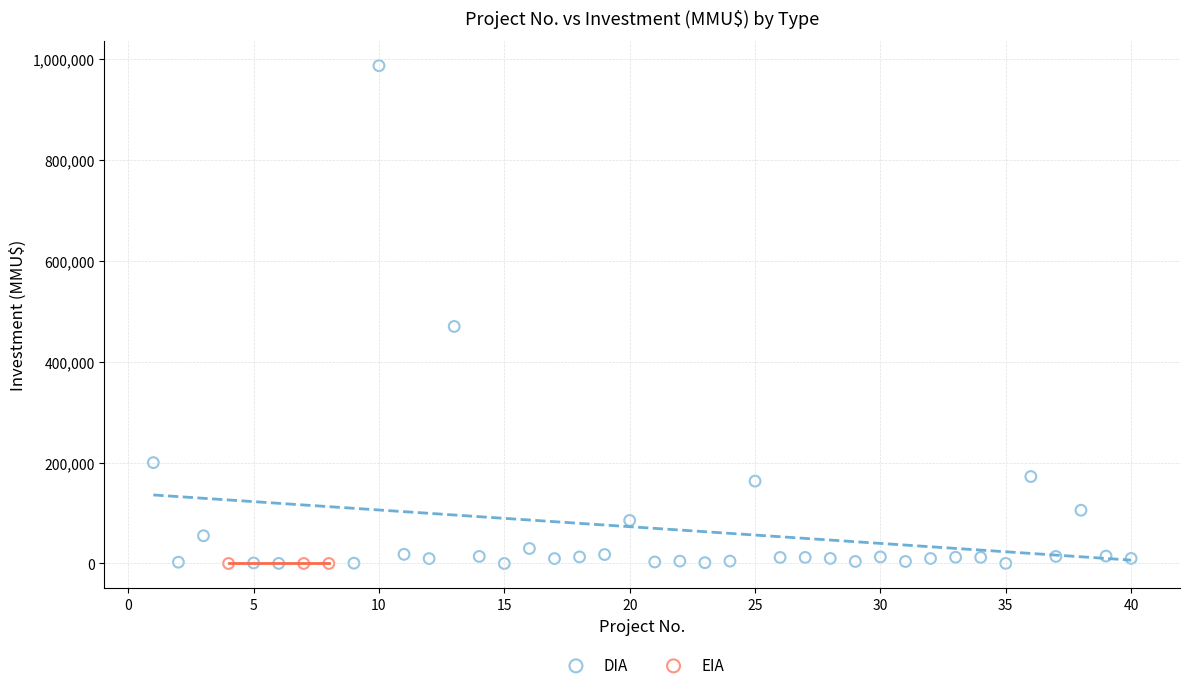

Which series reaches the maximum Y coordinate?

DIA